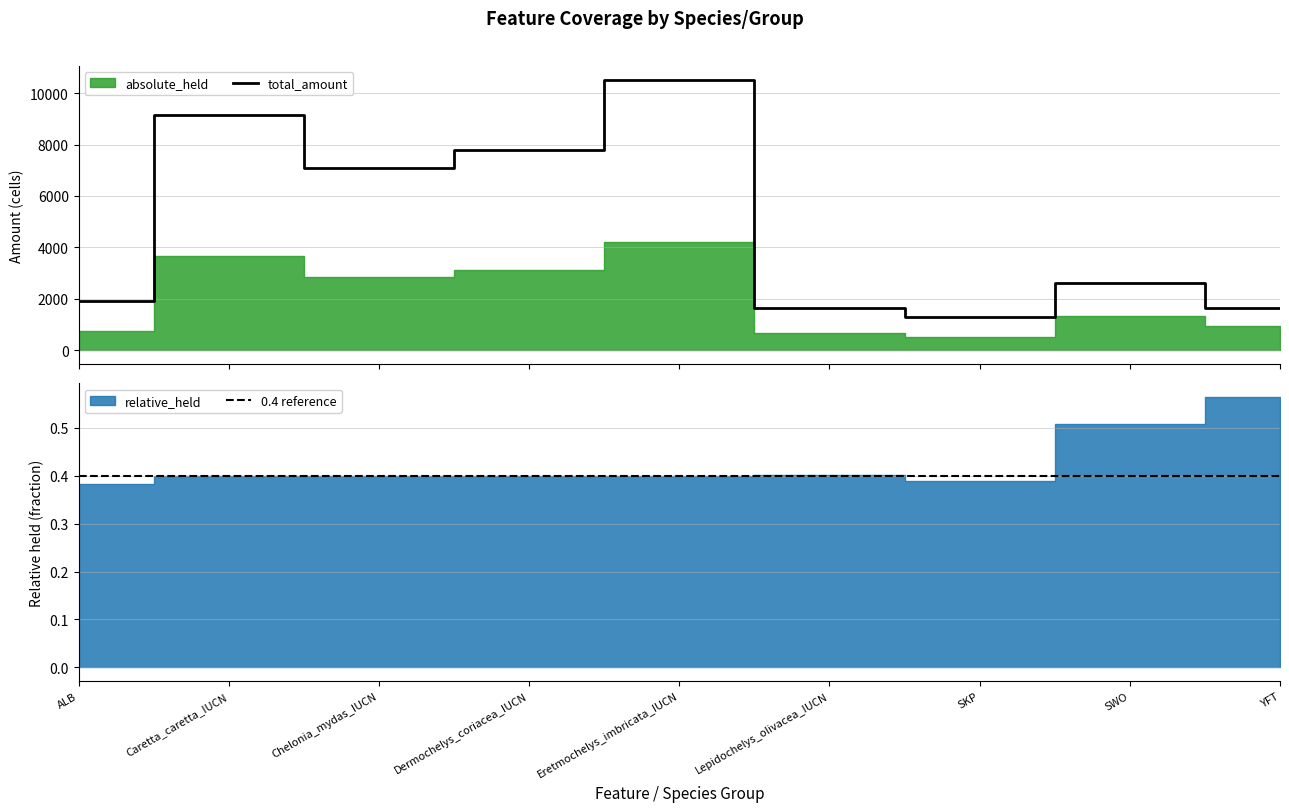

At how many categories does at least one series exceed 1125?

9